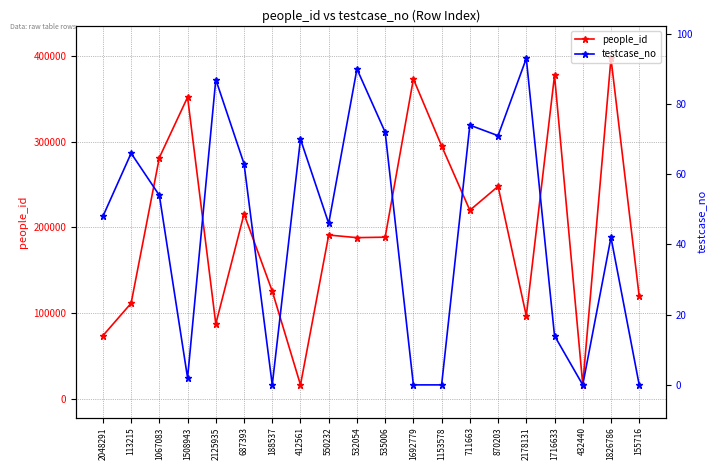

True or false: people_id has a value of 476694 at 1508943.

False